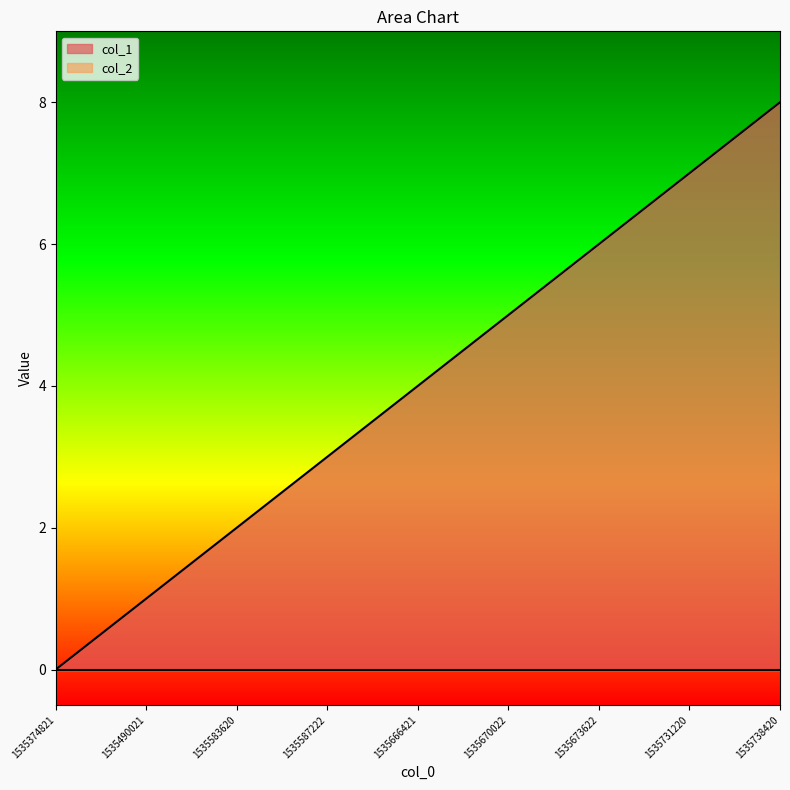

Does the chart have visible grid lines?

No